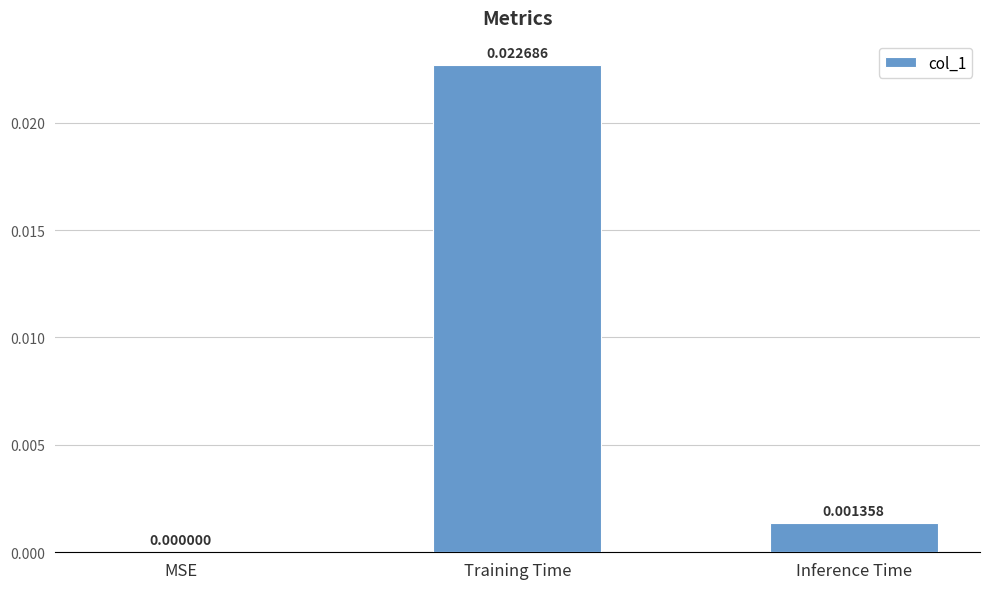

Which label corresponds to the largest value in the chart?

Training Time